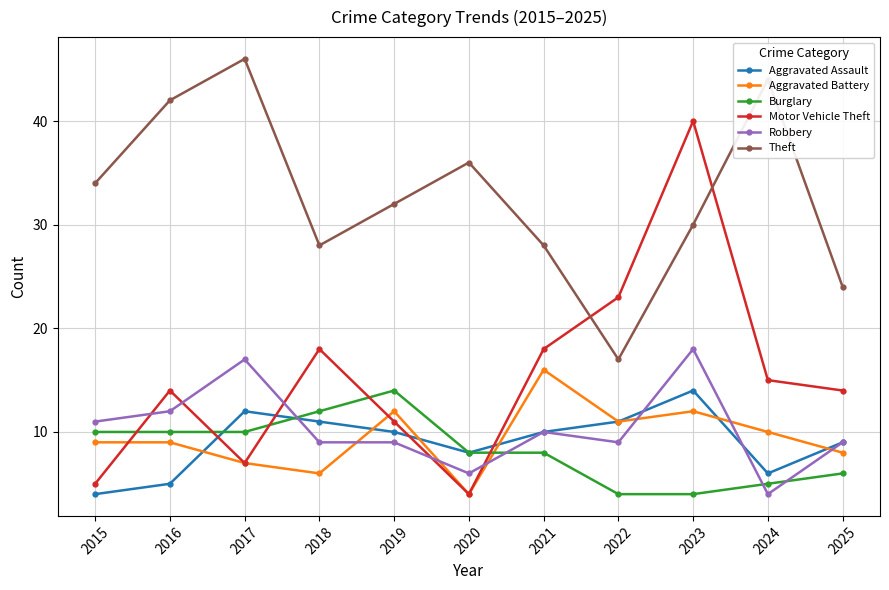

Reading right to left, extract all data points from this chart.

Aggravated Assault: 2025=9	2024=6	2023=14	2022=11	2021=10	2020=8	2019=10	2018=11	2017=12	2016=5	2015=4
Aggravated Battery: 2025=8	2024=10	2023=12	2022=11	2021=16	2020=4	2019=12	2018=6	2017=7	2016=9	2015=9
Burglary: 2025=6	2024=5	2023=4	2022=4	2021=8	2020=8	2019=14	2018=12	2017=10	2016=10	2015=10
Motor Vehicle Theft: 2025=14	2024=15	2023=40	2022=23	2021=18	2020=4	2019=11	2018=18	2017=7	2016=14	2015=5
Robbery: 2025=9	2024=4	2023=18	2022=9	2021=10	2020=6	2019=9	2018=9	2017=17	2016=12	2015=11
Theft: 2025=24	2024=44	2023=30	2022=17	2021=28	2020=36	2019=32	2018=28	2017=46	2016=42	2015=34